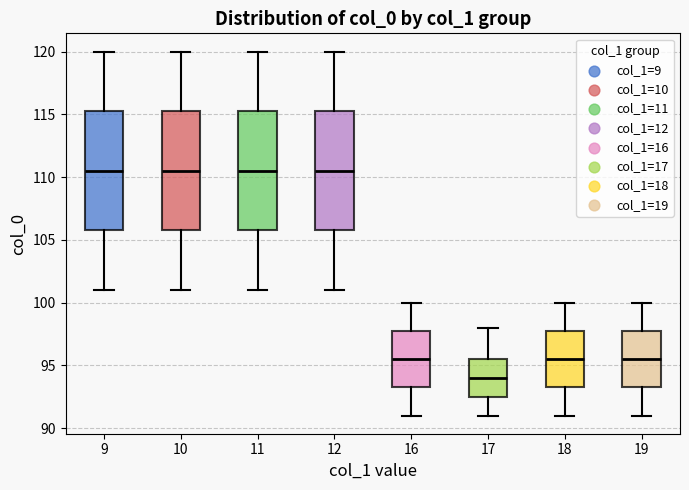

Reading left to right, read every box against the y-axis: the position of its median line, the range the box covers, and the ends of its whiskers. The values are not printed on the chart, so give them approximately, as read against the axis.

9: median 110.5, box 106.0 to 115.5, whiskers 101.0 to 120.0
10: median 110.5, box 106.0 to 115.5, whiskers 101.0 to 120.0
11: median 110.5, box 106.0 to 115.5, whiskers 101.0 to 120.0
12: median 110.5, box 106.0 to 115.5, whiskers 101.0 to 120.0
16: median 95.5, box 93.5 to 98.0, whiskers 91.0 to 100.0
17: median 94.0, box 92.5 to 95.5, whiskers 91.0 to 98.0
18: median 95.5, box 93.5 to 98.0, whiskers 91.0 to 100.0
19: median 95.5, box 93.5 to 98.0, whiskers 91.0 to 100.0